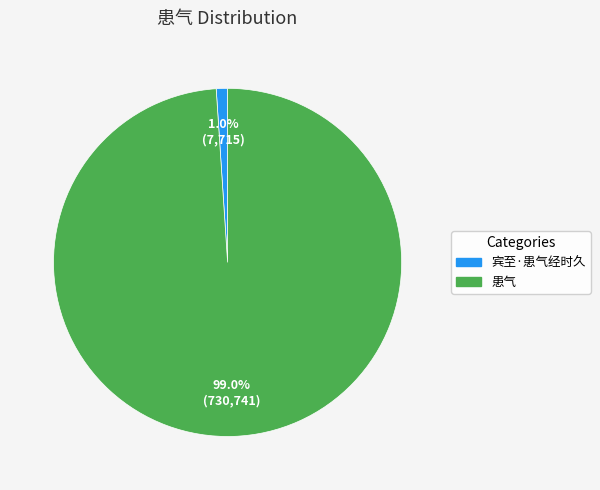

To the nearest percent, what is the difference between the largest and smallest slice percentages?

98%